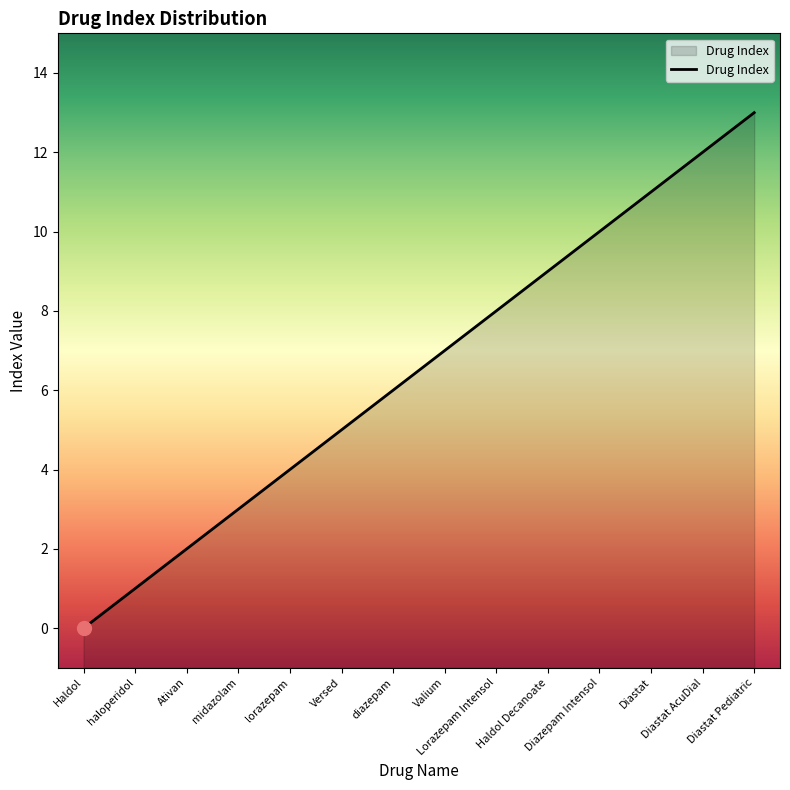

Which label corresponds to the largest value in the chart?

Diastat Pediatric